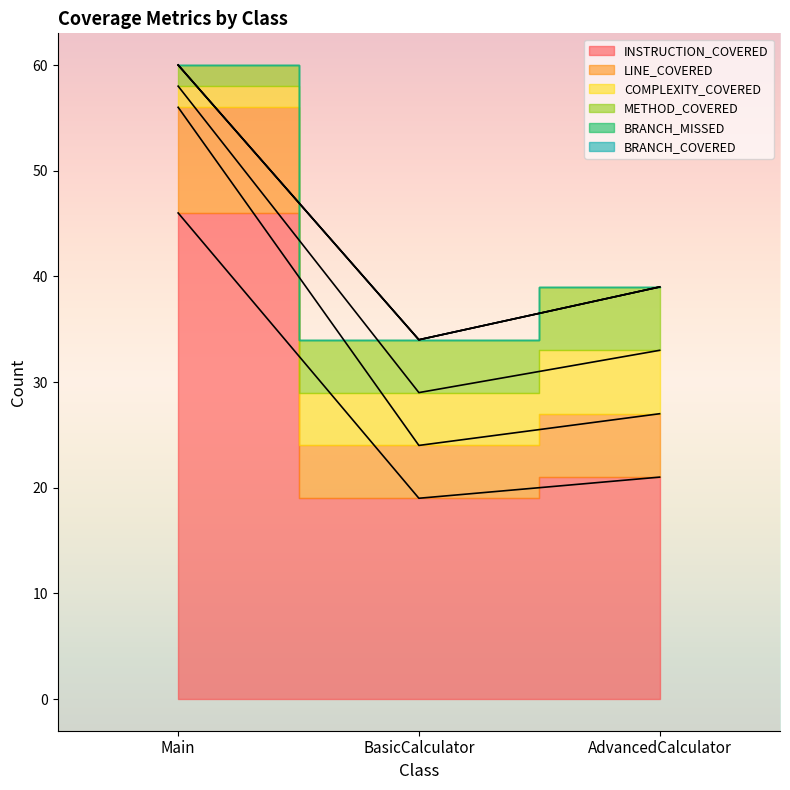

True or false: BRANCH_COVERED has a value of 0 at AdvancedCalculator.

True